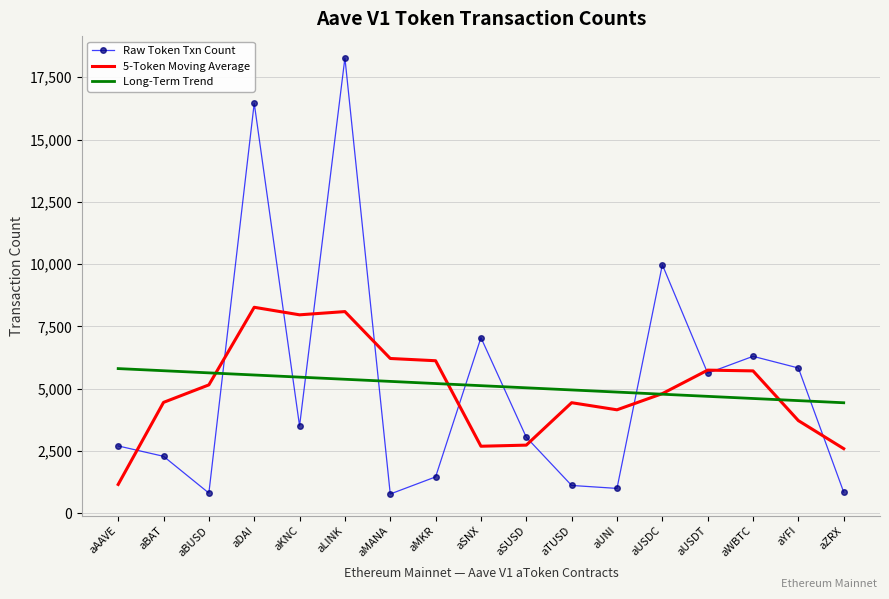

At which category is the sum across all series the highest?

aLINK